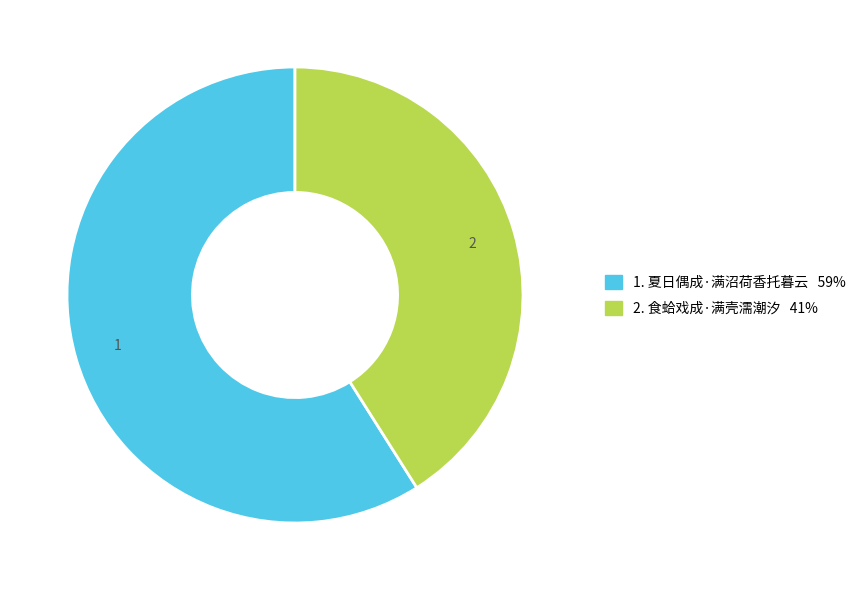

Is there any slice that represents more than half of the pie?

Yes